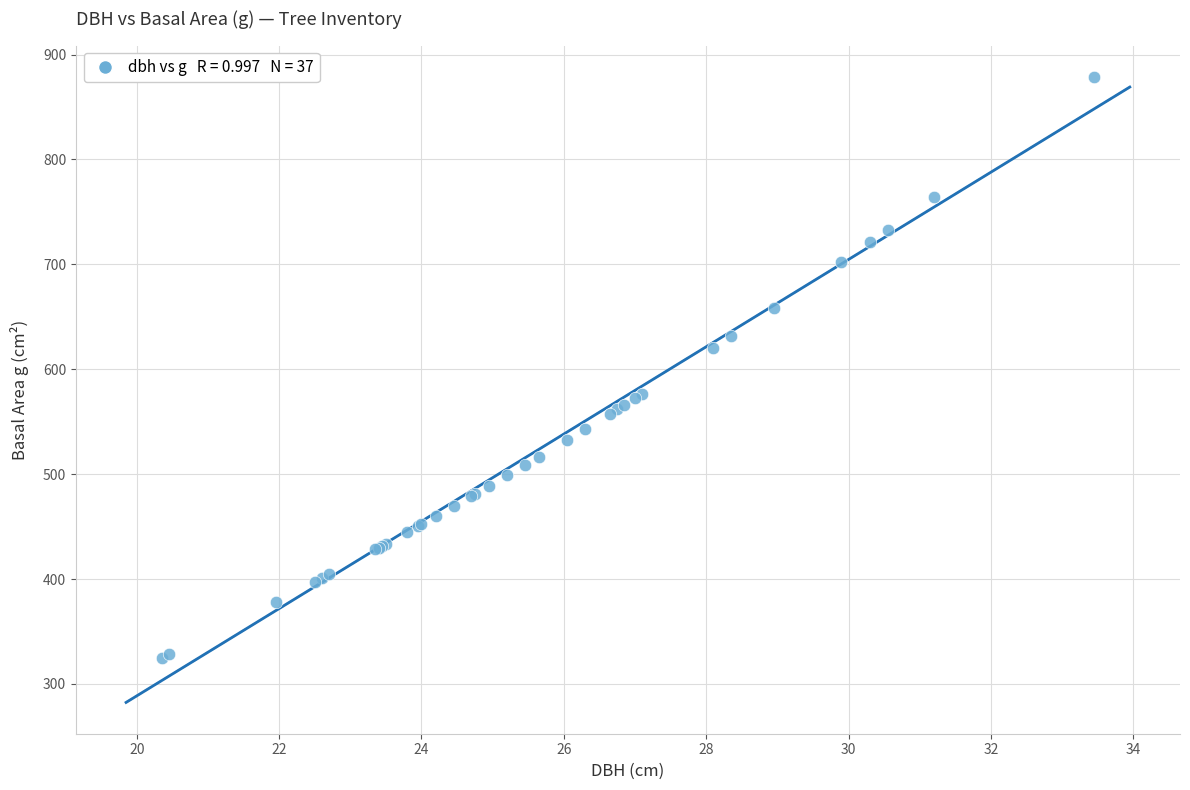

What Y value in the scatter plot is closest to 602?

620.2